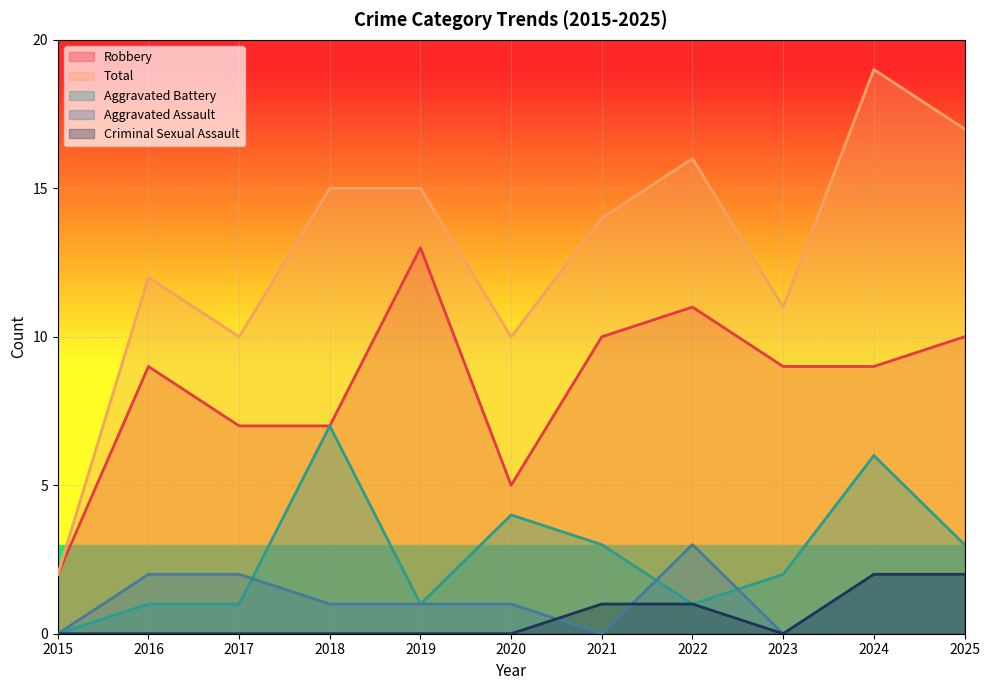

What is the greatest value displayed?

19